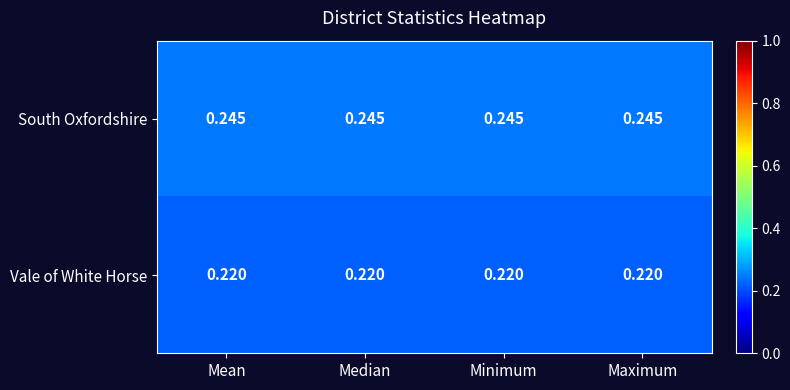

Rank the series at Minimum from highest to lowest value.

South Oxfordshire, Vale of White Horse